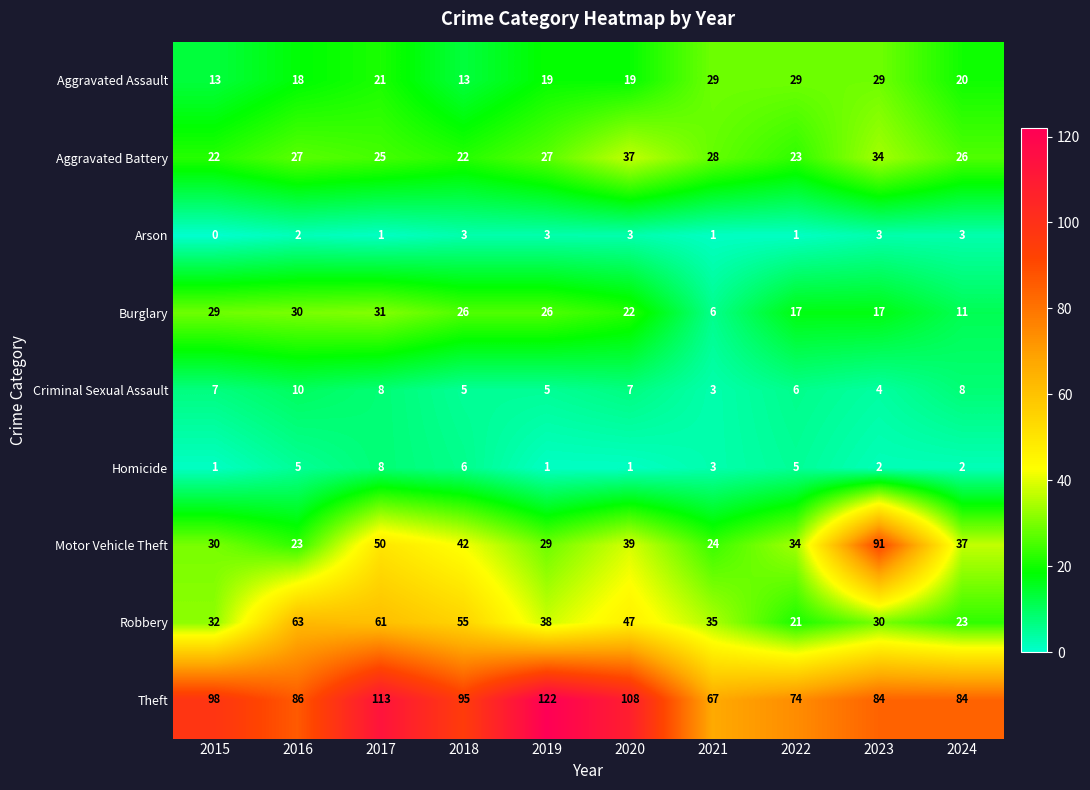

True or false: Homicide has a value of 0 at 2019.

False